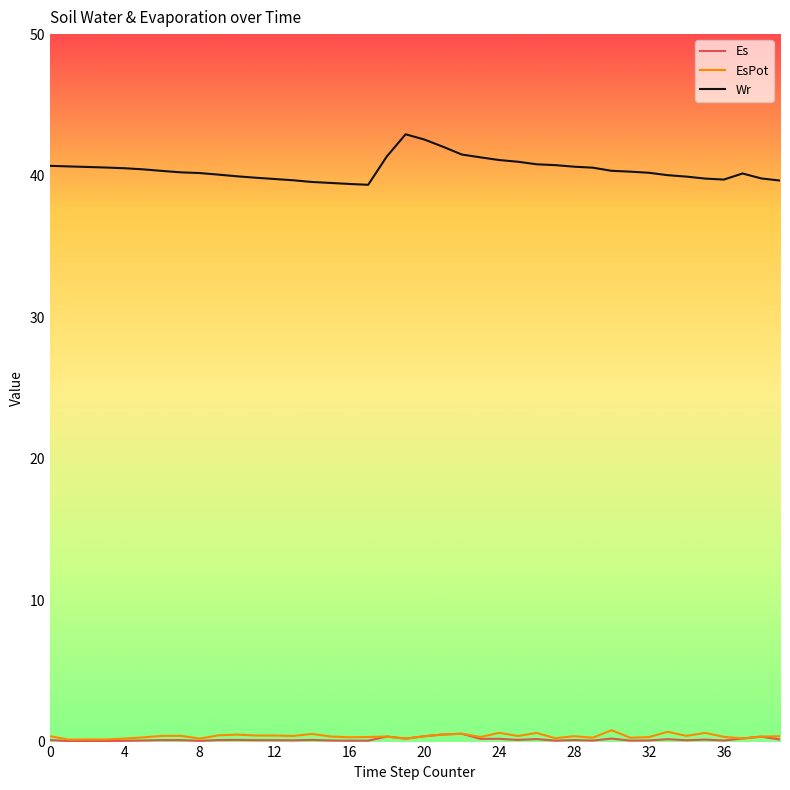

Is this an area chart (filled region under the line)?

No